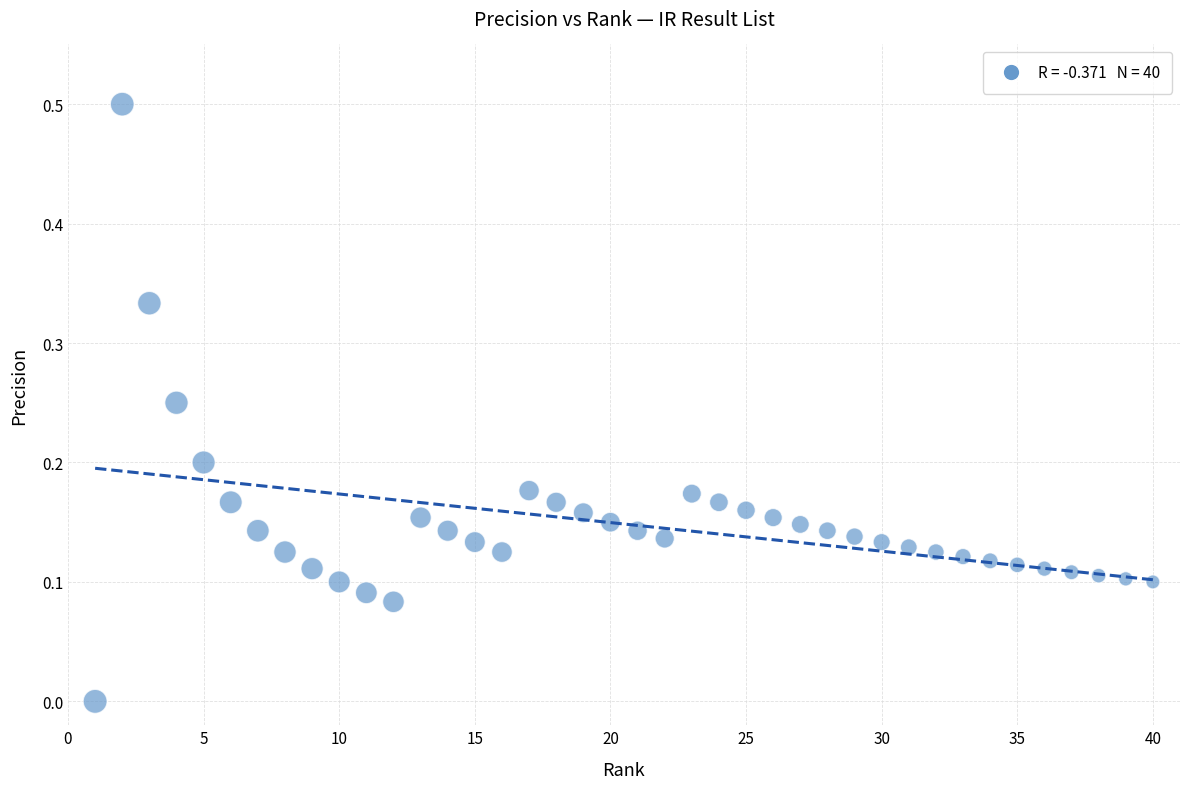

What is the range of Y values (max minus min)?

0.5